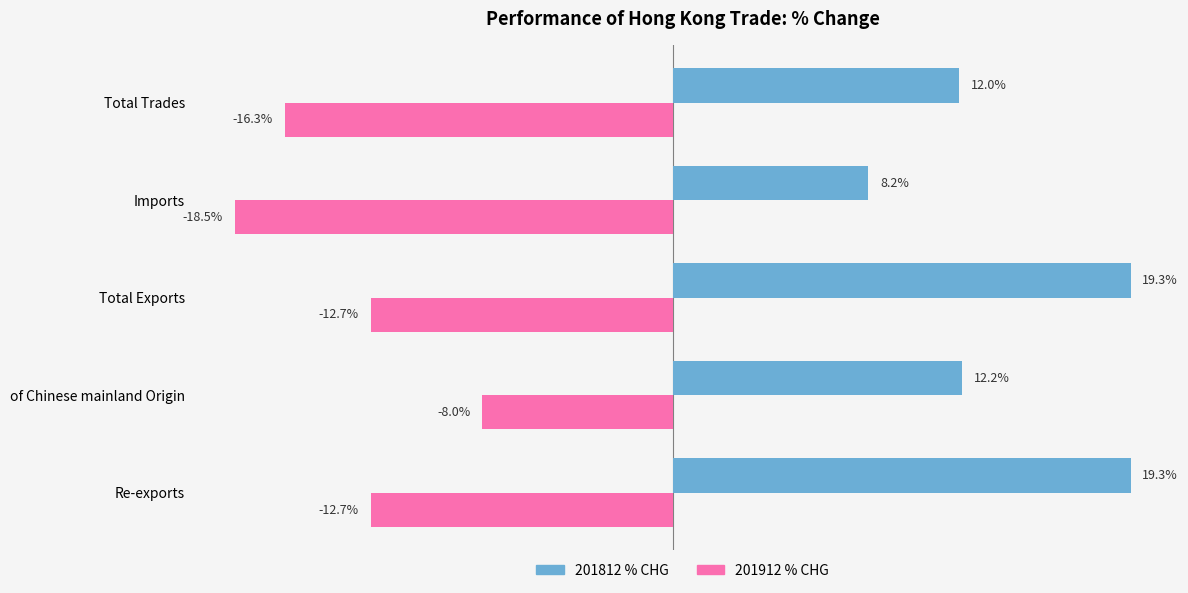

Between of Chinese mainland Origin and Total Exports, which series saw the biggest shift?

201812 % CHG